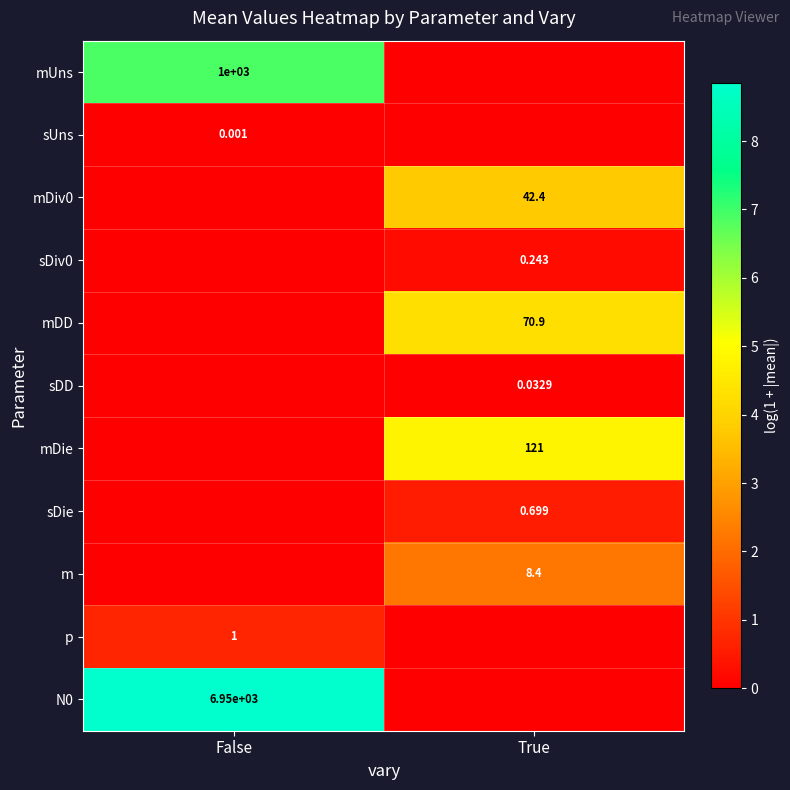

What is the difference between the maximum and minimum values in the p series?

0.7